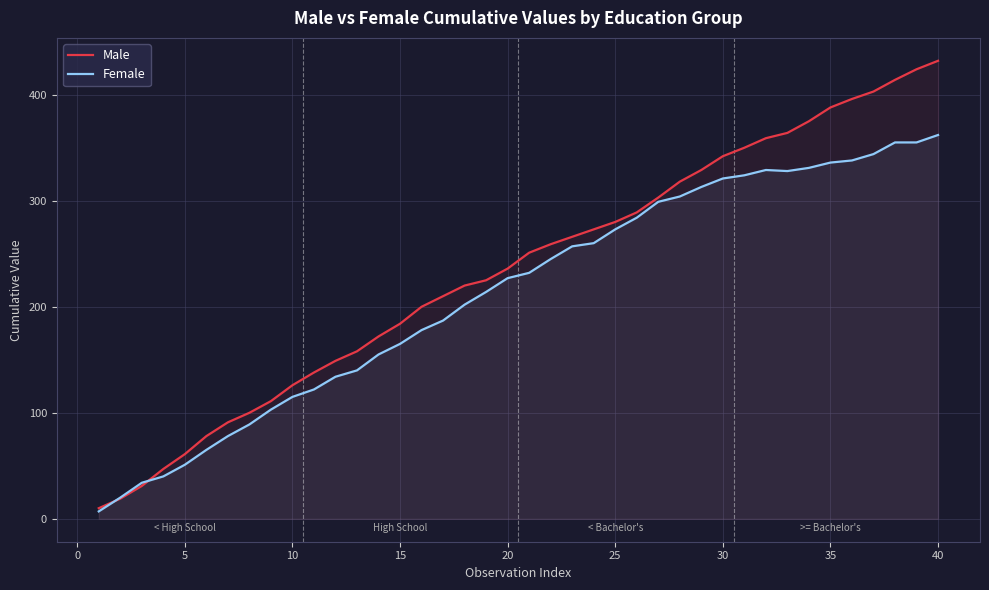

In Female, how many points are lower than both neighbors (excluding endpoints)?

1